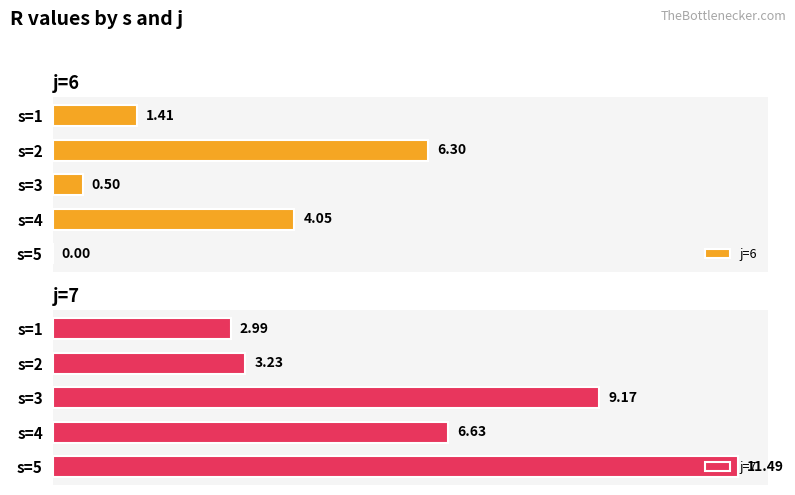

What is the difference between the second highest and second lowest values in the j=7 series?

5.9